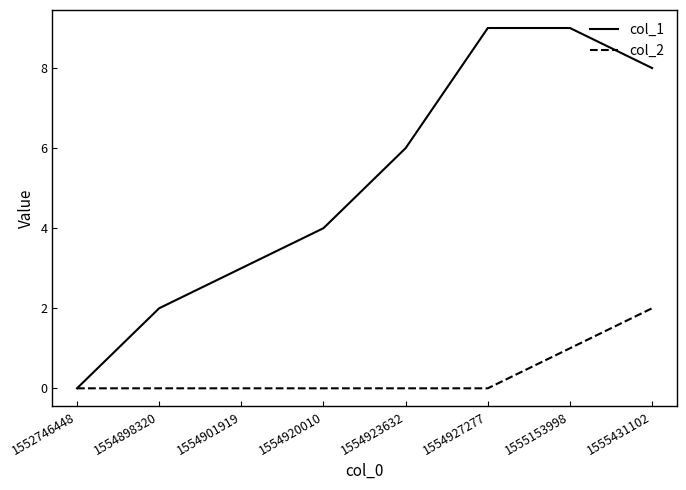

List the series in order of their overall mean, lowest first.

col_2, col_1